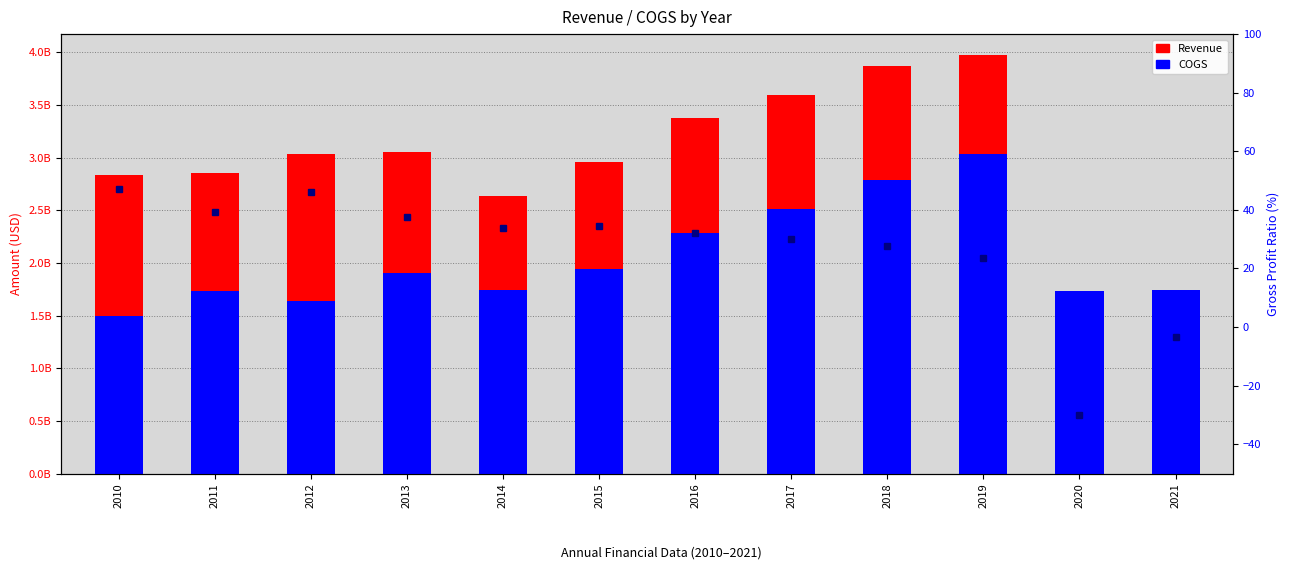

At how many categories does at least one series exceed 1931888392?

10